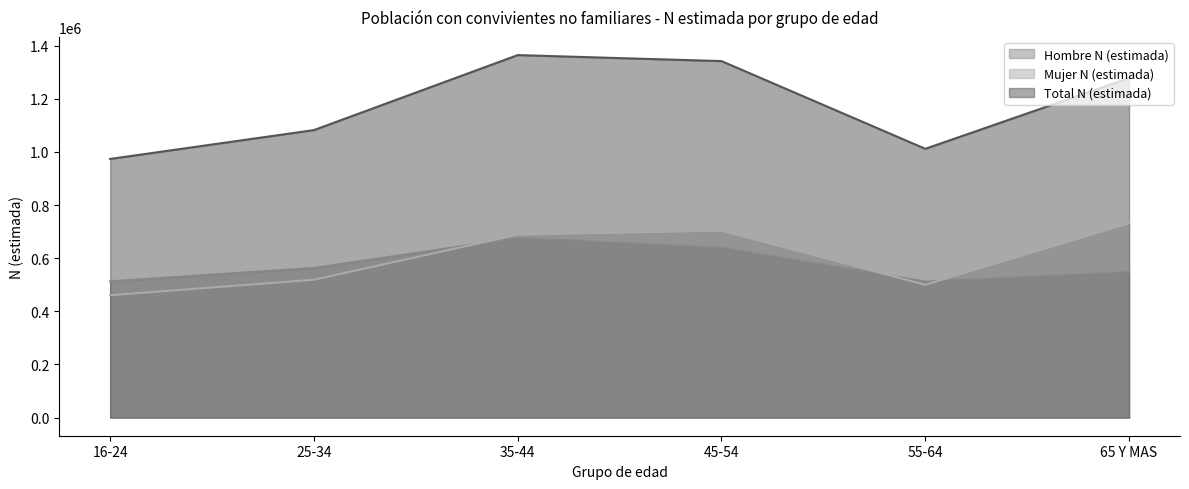

What is the minimum value shown in the chart?

460543